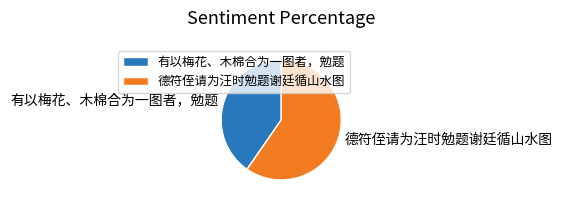

Count the number of slices in the pie.

2